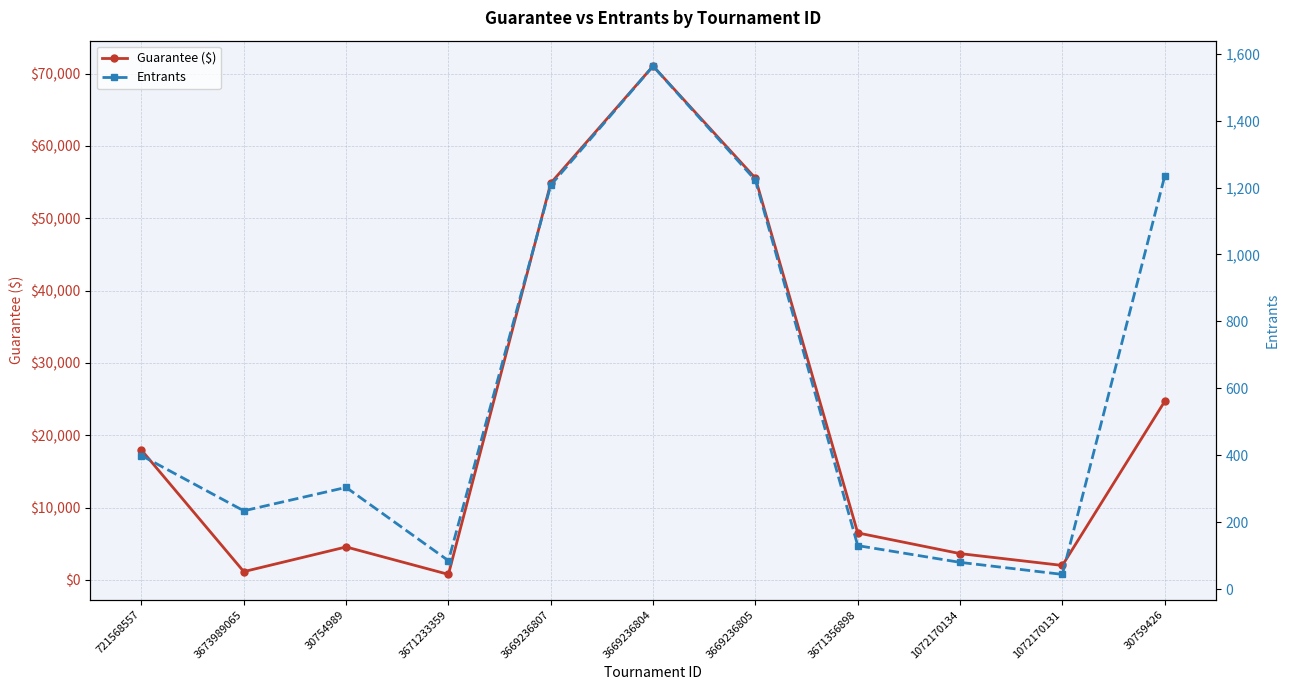

What is the smallest value displayed?

44